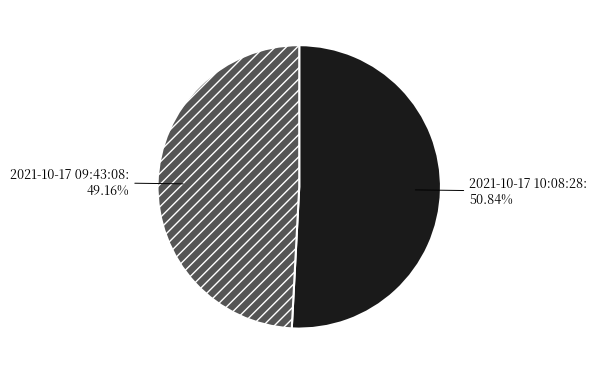

To the nearest percent, what is the difference between the 2021-10-17 10:08:28 and 2021-10-17 09:43:08 slice percentages?

2%